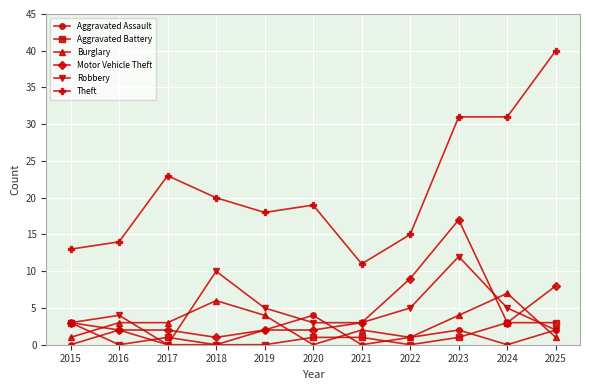

Which series has the largest range (max minus min)?

Theft